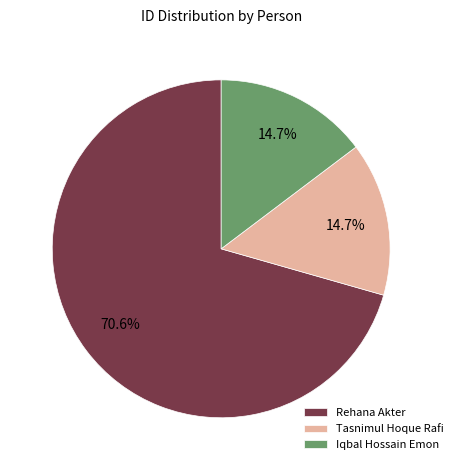

To the nearest percent, what percentage of the pie is Tasnimul Hoque Rafi?

15%